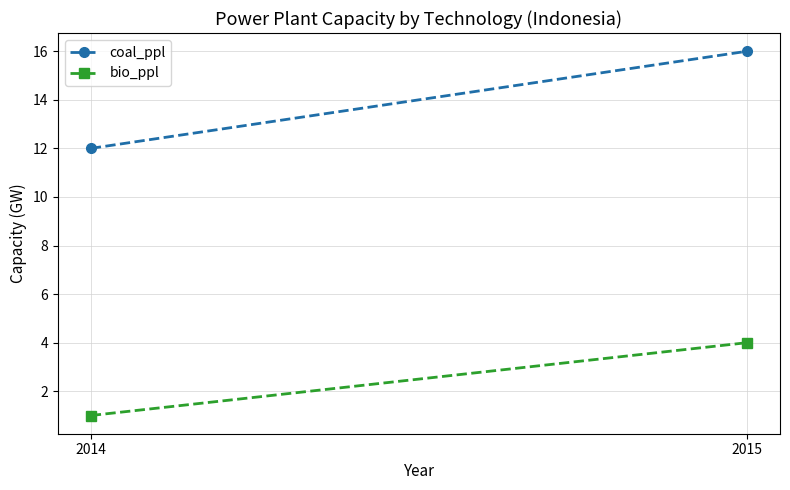

Rank the series by their average value, from highest to lowest.

coal_ppl, bio_ppl